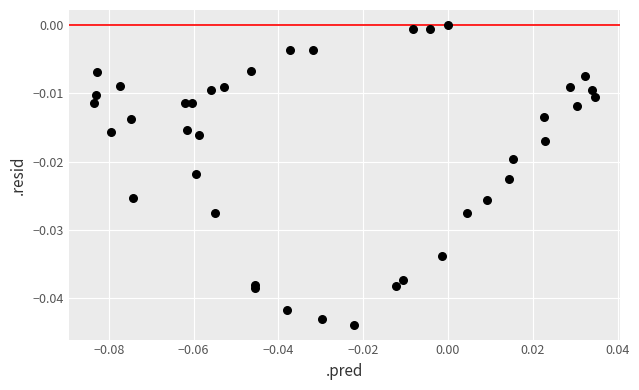

How many points are shown in the scatter plot?

40